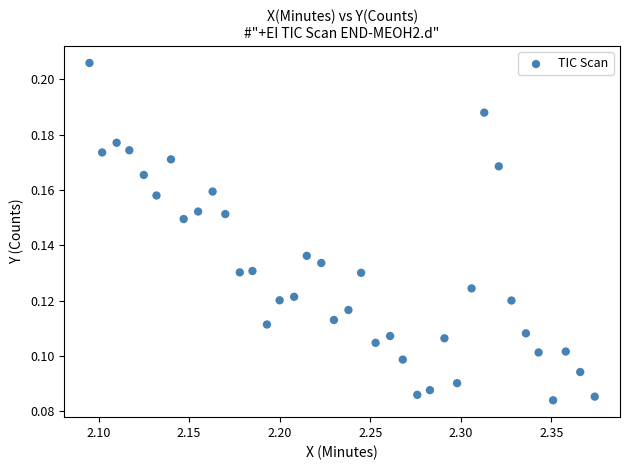

What is the range of X values (max minus min)?

0.3